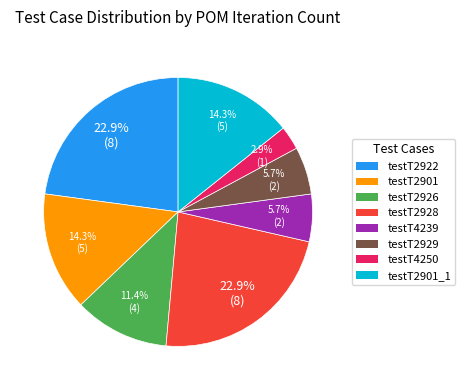

Does testT2928 represent more than half of the total?

No